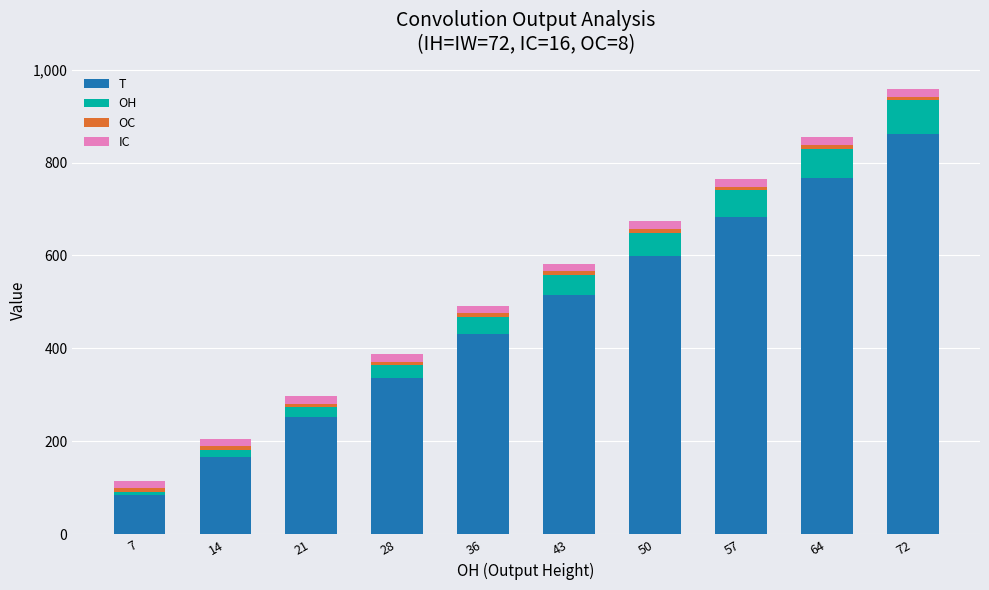

What is the difference between the maximum and minimum values in the T series?

778